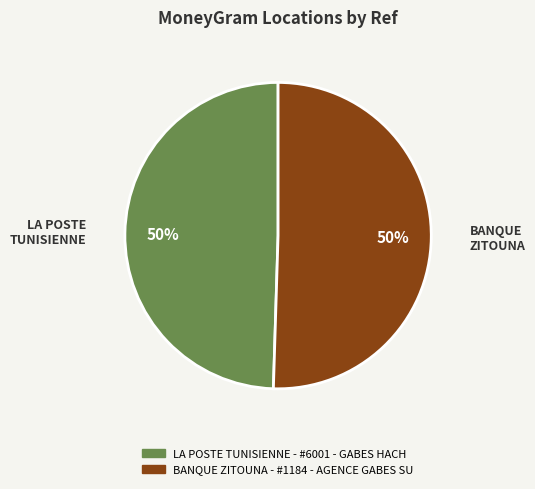

Approximately how many times larger is the value at BANQUE ZITOUNA - #1184 - AGENCE GABES SU compared to LA POSTE TUNISIENNE - #6001 - GABES HACH?

1.0